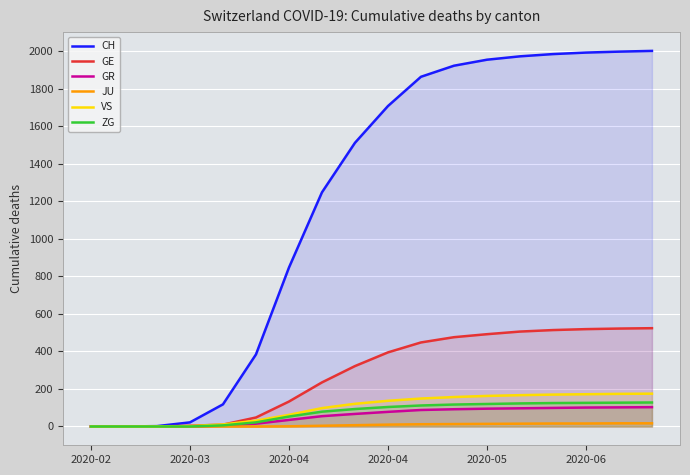

List the series in order of their peak value, highest first.

CH, GE, VS, ZG, GR, JU